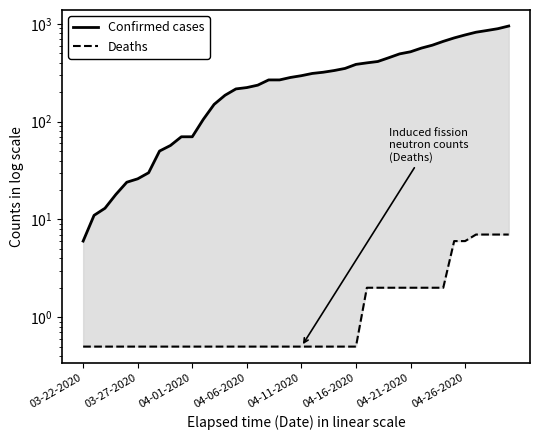

What is the value of the Confirmed cases point at the 7th from the left?

30.0